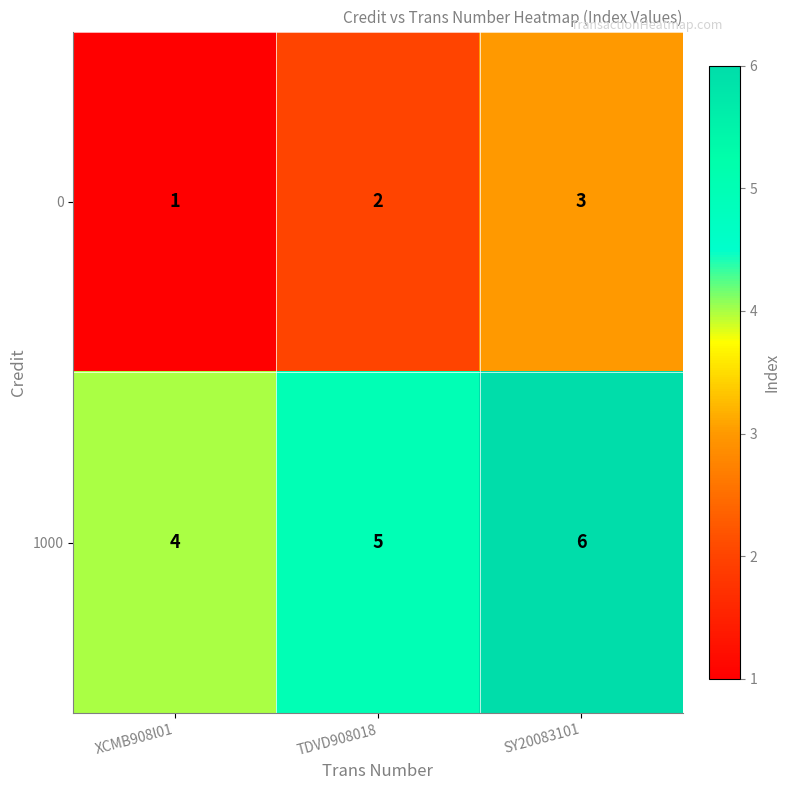

Count the number of data series in this chart.

2